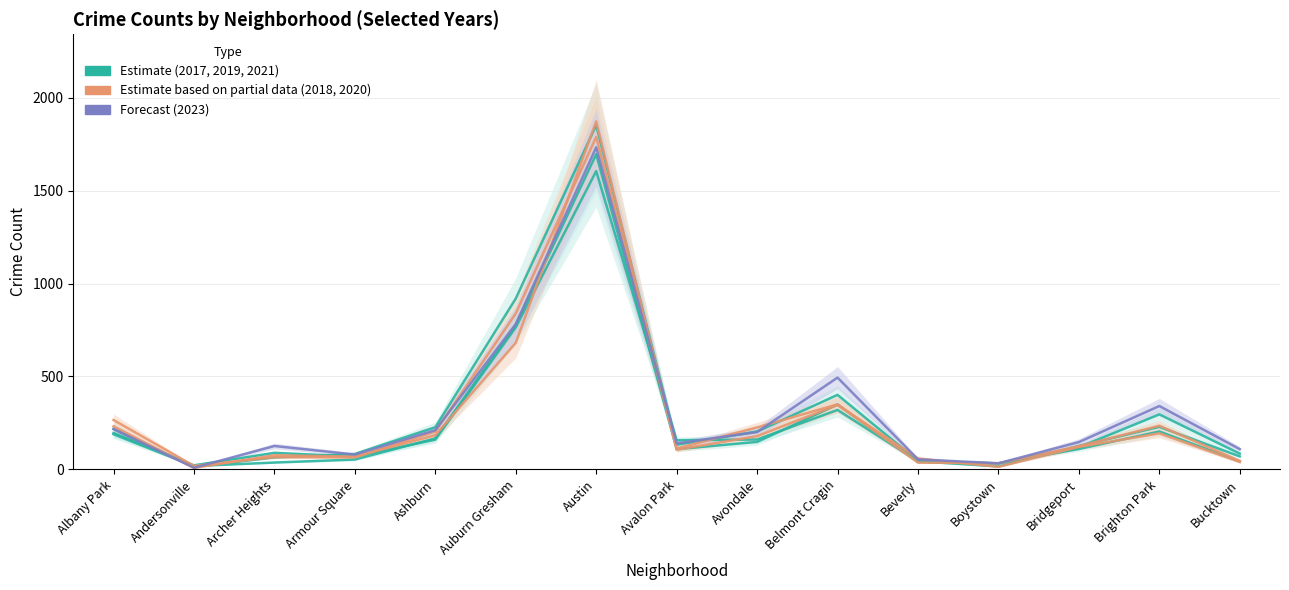

Where does the 2019 series first go above 110?

Albany Park